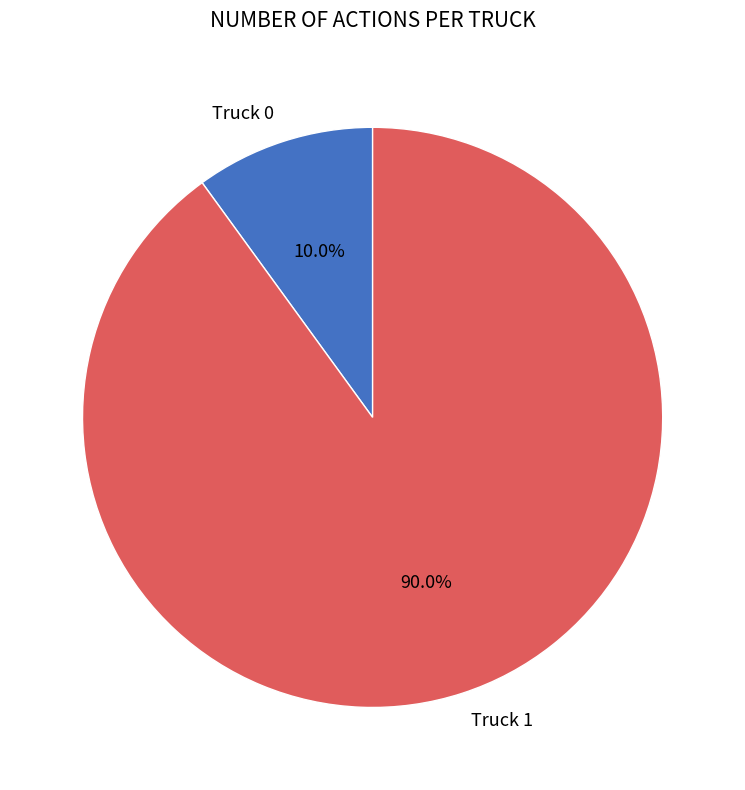

To the nearest percent, what is the difference between the largest and smallest slice percentages?

80%